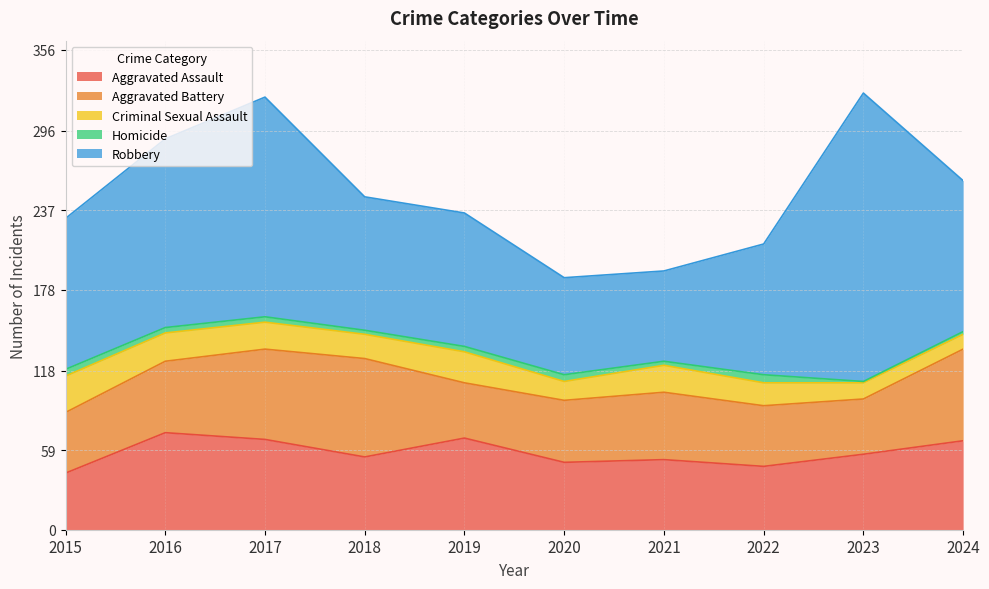

What is the difference between the second highest and minimum values in the Homicide series?

4